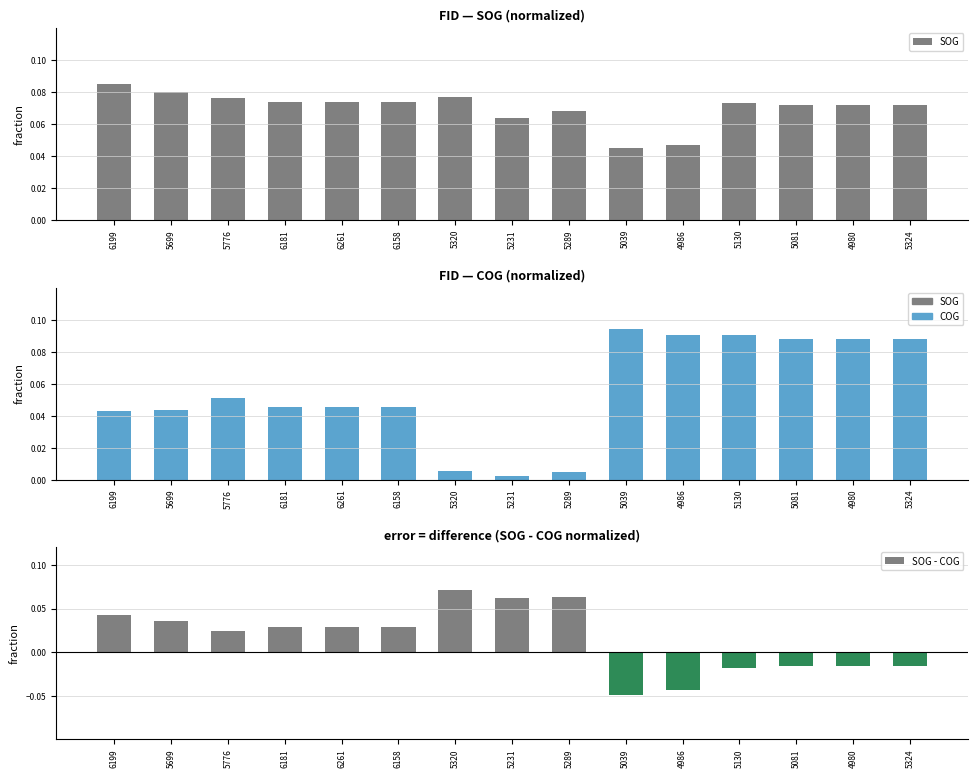

Reading right to left, extract all data points from this chart.

SOG: 0.1	0.1	0.1	0.1	0.0	0.0	0.1	0.1	0.1	0.1	0.1	0.1	0.1	0.1	0.1
COG: 0.1	0.1	0.1	0.1	0.1	0.1	0.0	0.0	0.0	0.0	0.0	0.0	0.1	0.0	0.0
SOG - COG: -0.0	-0.0	-0.0	-0.0	-0.0	-0.0	0.1	0.1	0.1	0.0	0.0	0.0	0.0	0.0	0.0